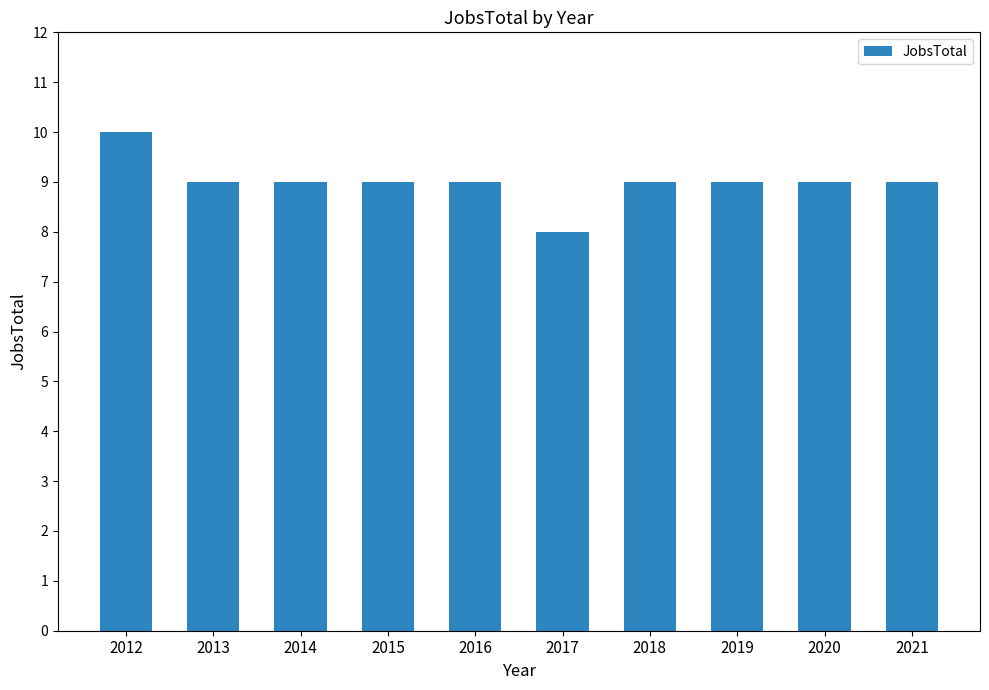

What is the smallest value displayed?

8